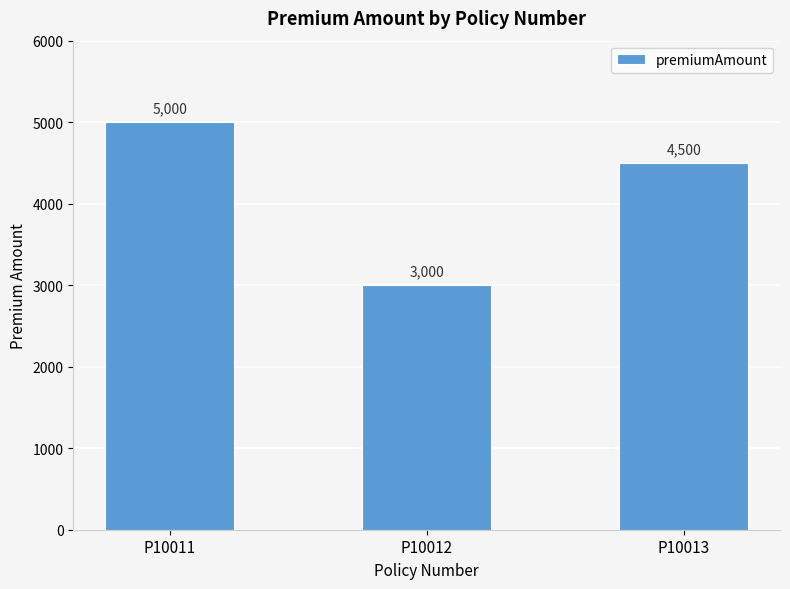

What is the difference between the second highest and minimum values?

1500